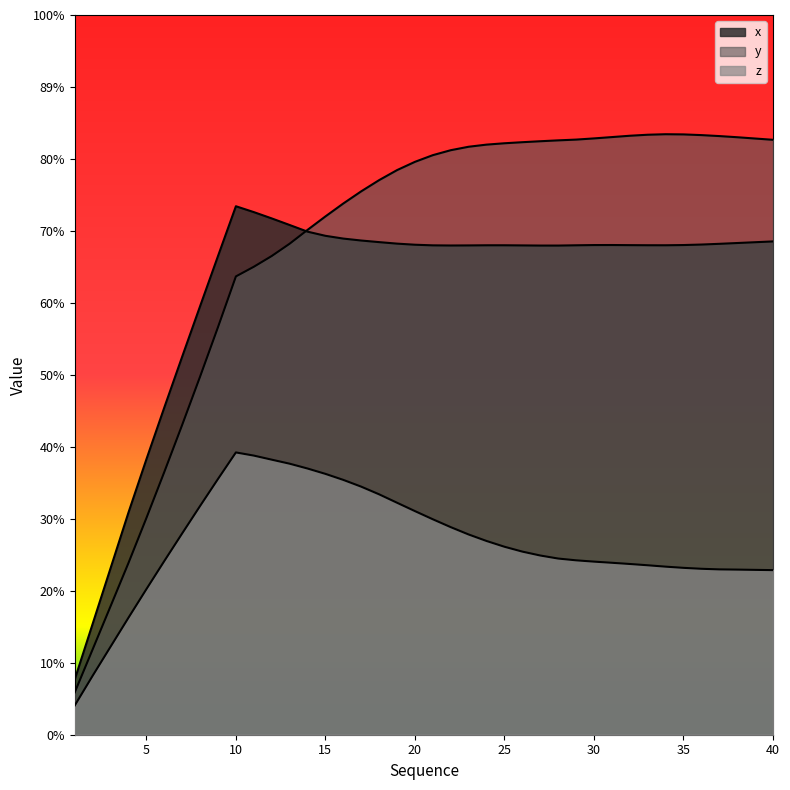

True or false: x has more than 1 points higher than both neighbors.

True